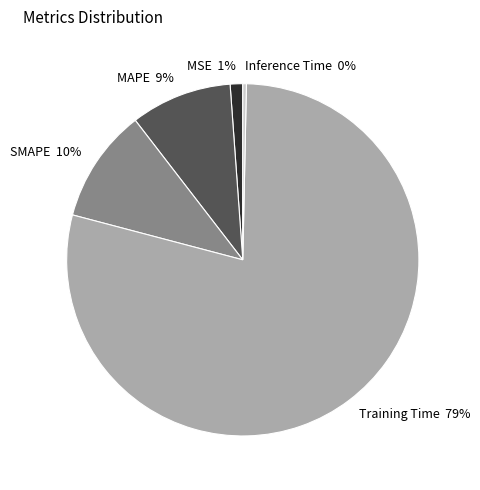

Is it true that Training Time is 79% of the pie?

True